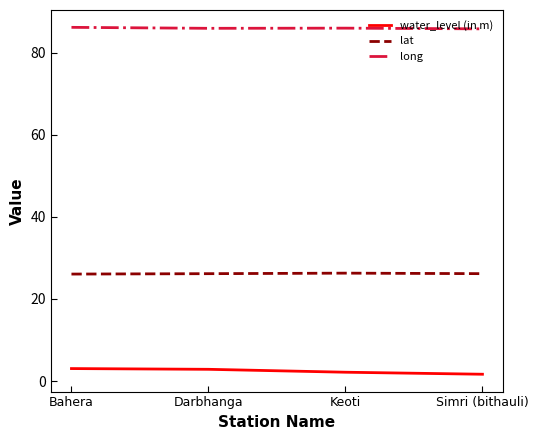

What position from the left is Keoti?

3